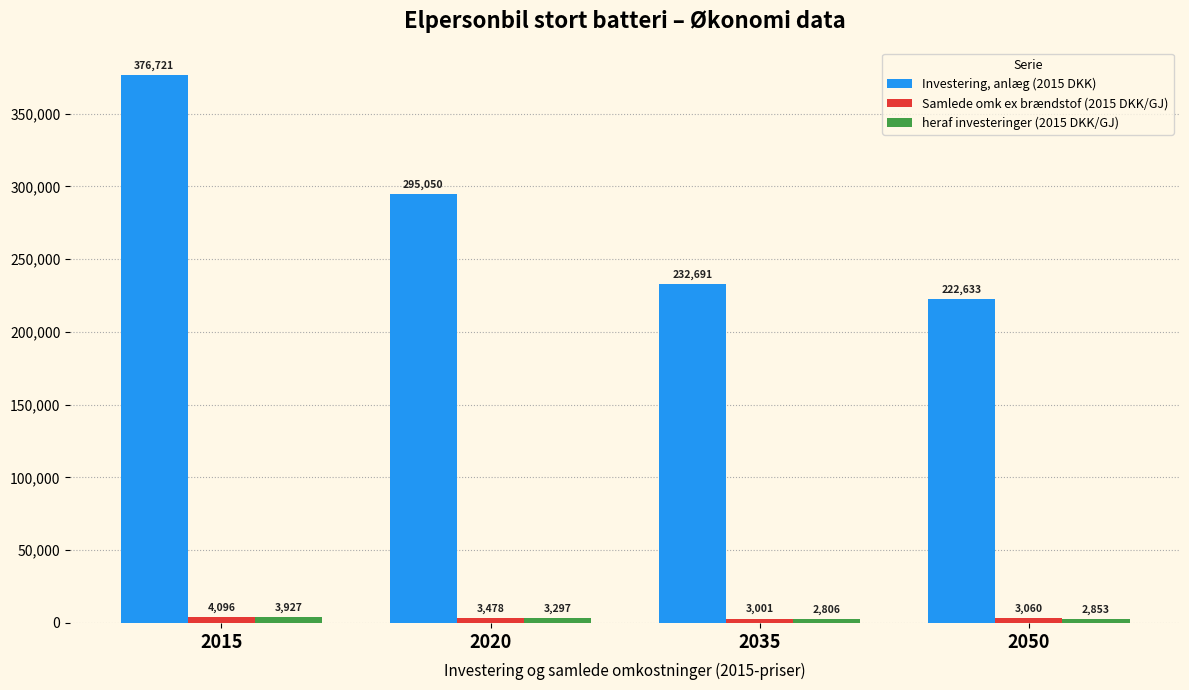

At how many categories does at least one series exceed 253030?

2